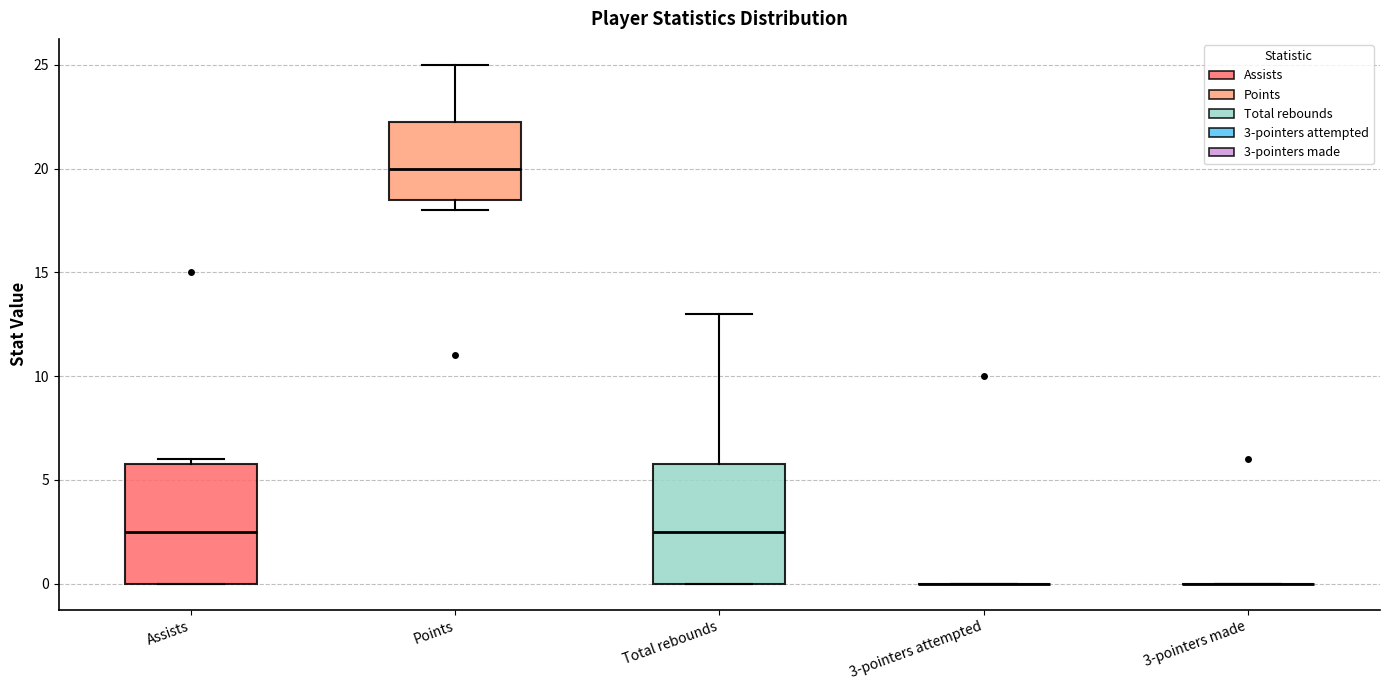

Reading left to right, read every box against the y-axis: the position of its median line, the range the box covers, and the ends of its whiskers. The values are not printed on the chart, so give them approximately, as read against the axis.

Assists: median 2.5, box 0.0 to 6.0, whiskers 0.0 to 6.0 (just above the box's upper edge)
Points: median 20.0, box 18.5 to 22.5, whiskers 18.0 to 25.0
Total rebounds: median 2.5, box 0.0 to 6.0, whiskers 0.0 to 13.0
3-pointers attempted: box collapsed to a line at 0.0, whiskers 0.0 to 0.0
3-pointers made: box collapsed to a line at 0.0, whiskers 0.0 to 0.0